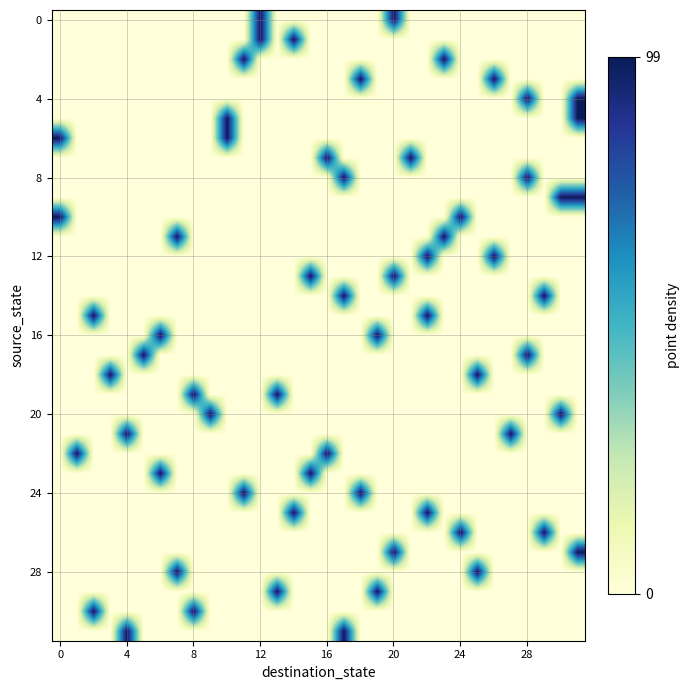

Is the value of row_28 at 11 greater than the value of row_16 at 8?

No